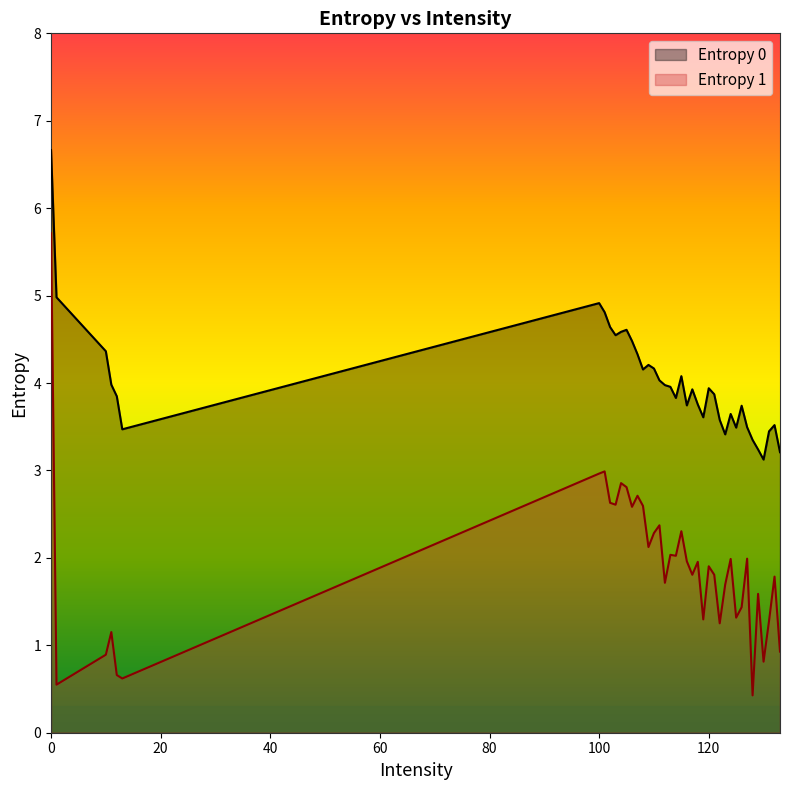

How many lines are shown in the chart?

2